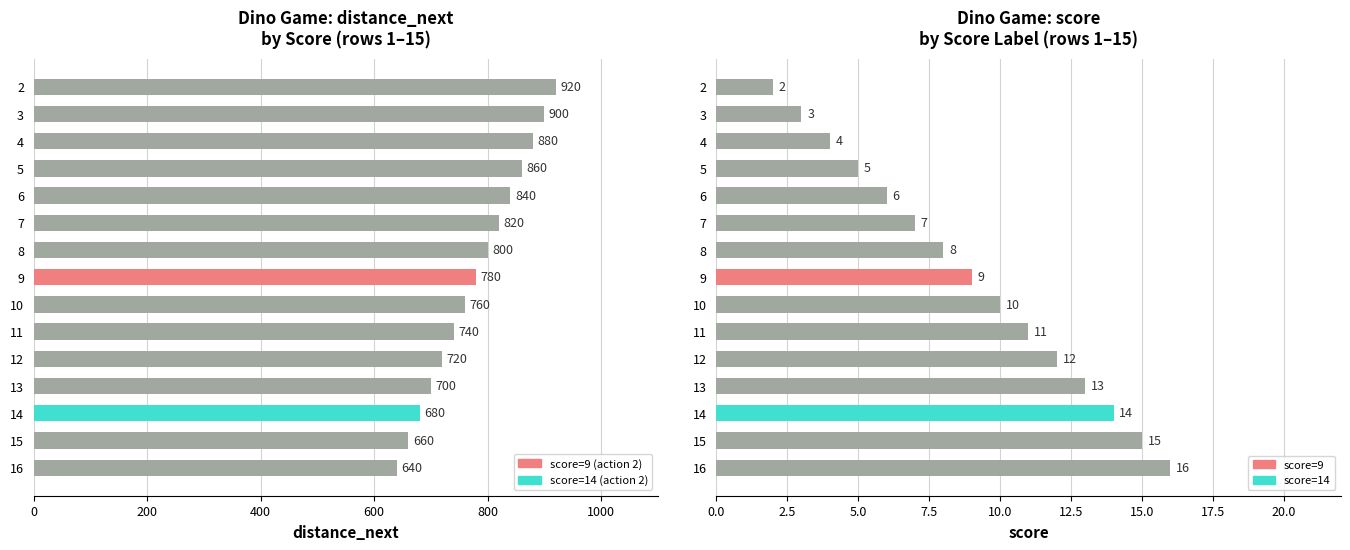

Count the number of data series in this chart.

2